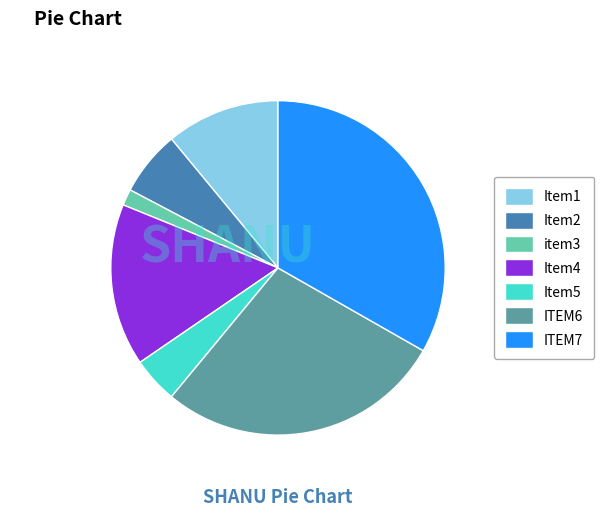

Is there any slice that represents more than half of the pie?

No